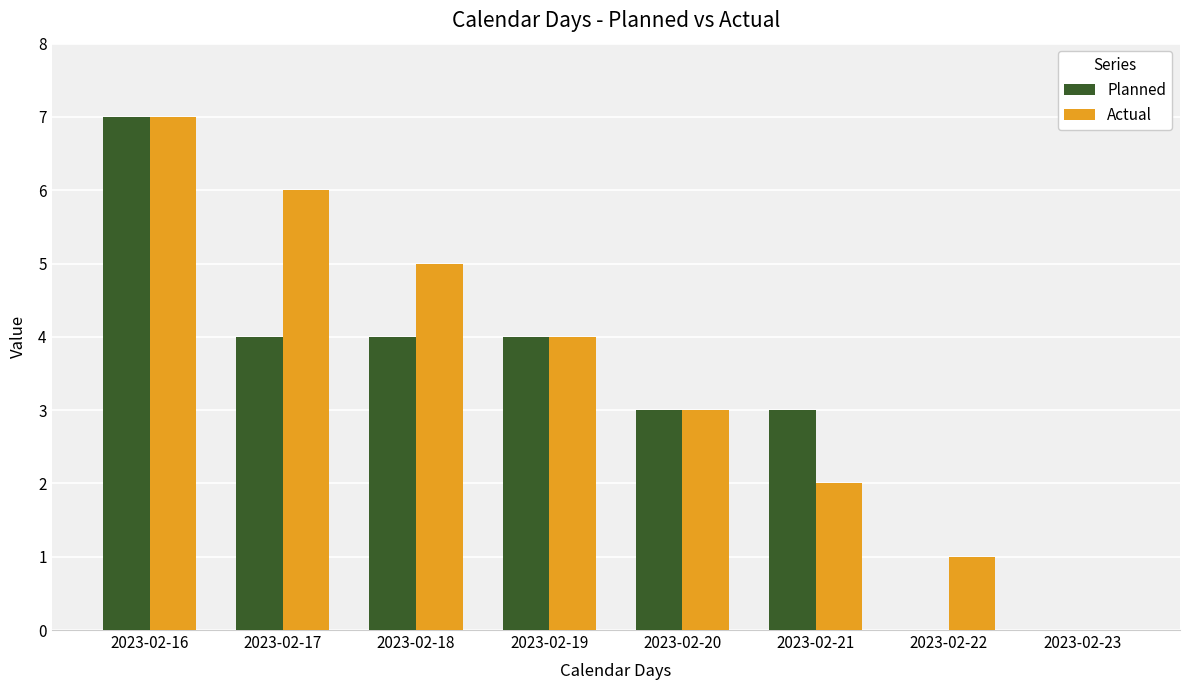

How many series are shown in this chart?

2